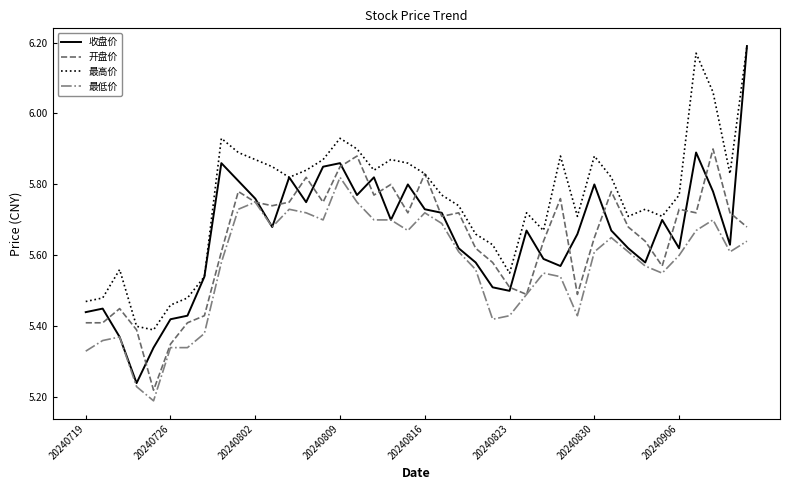

Which series has the widest spread of values?

收盘价